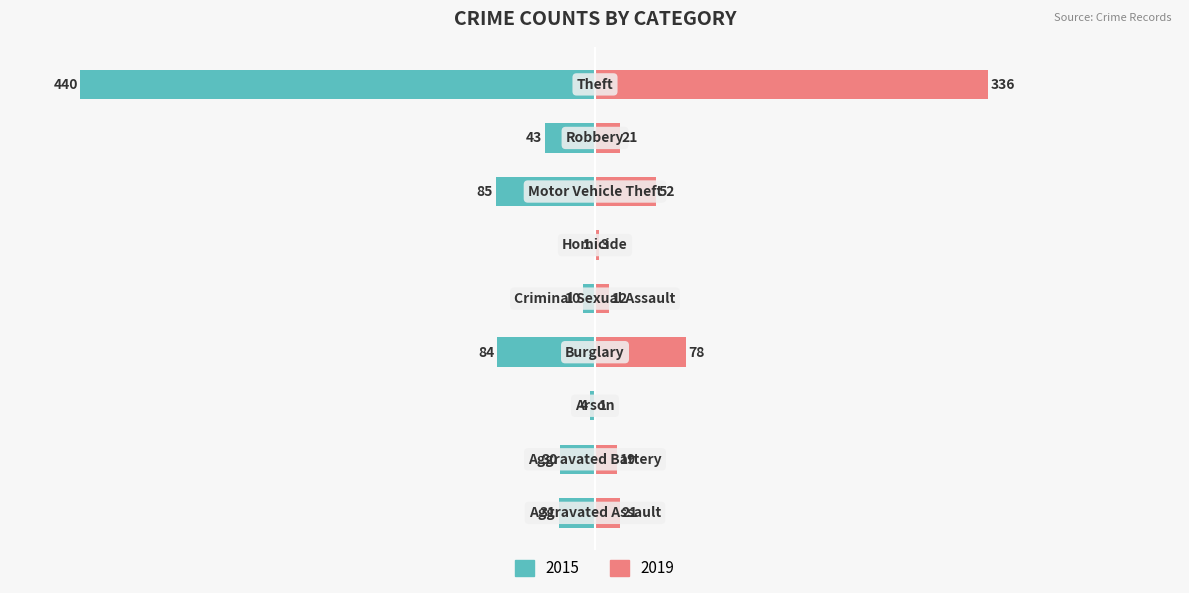

The 2019 series shows 2 at Arson. True or false?

False